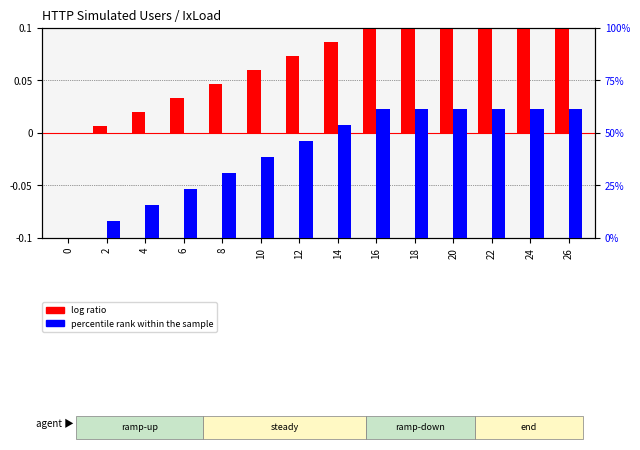

Does the chart contain any negative values?

No